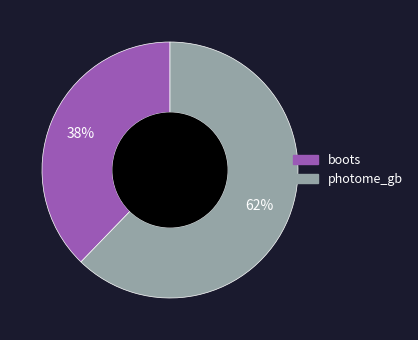

Is there any slice that represents more than half of the pie?

Yes